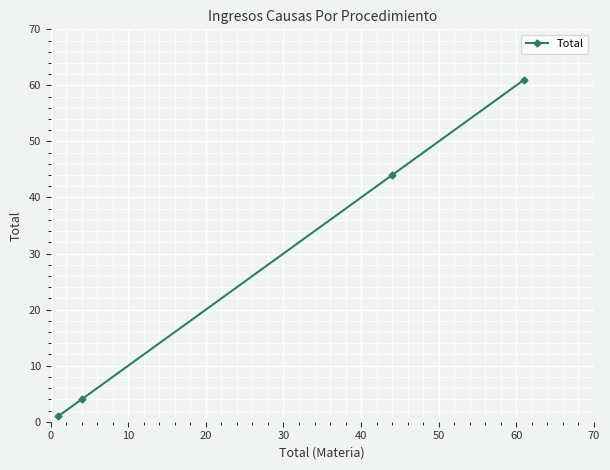

What is the difference between the maximum and minimum values?

60